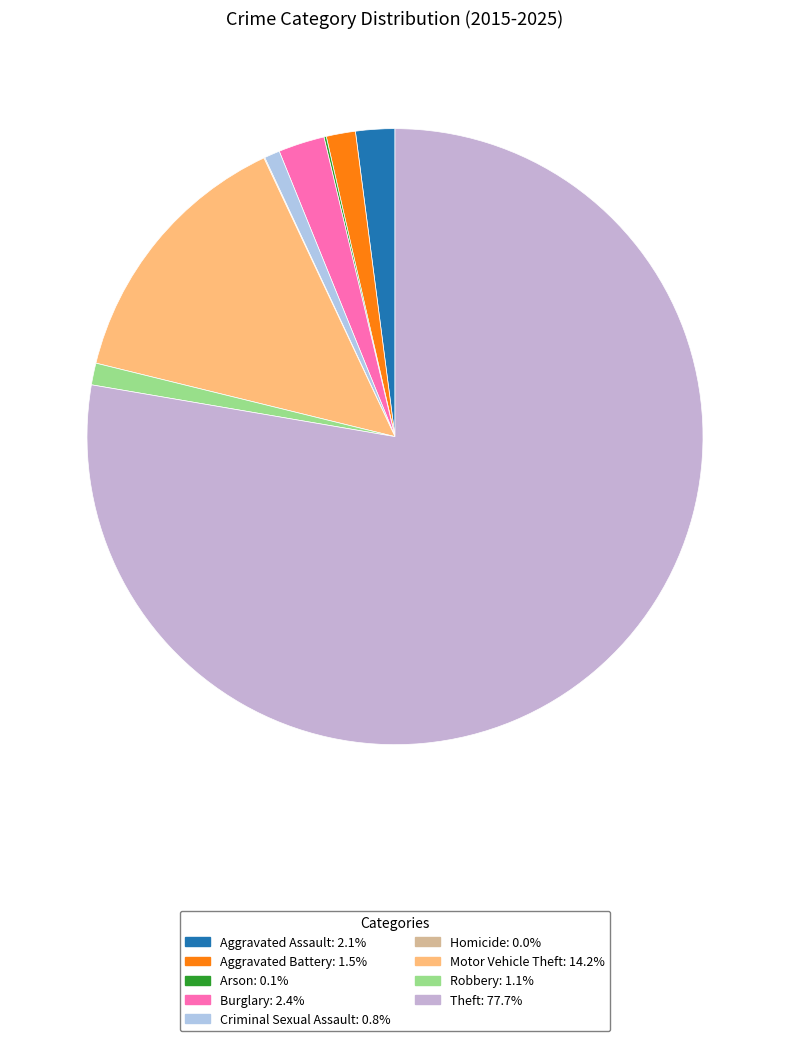

What percentage is NOT represented by Arson?

99.9%